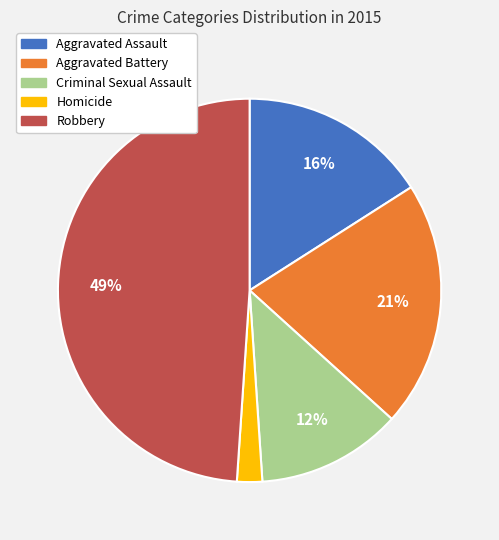

To the nearest percent, what is the difference between the largest and smallest slice percentages?

47%